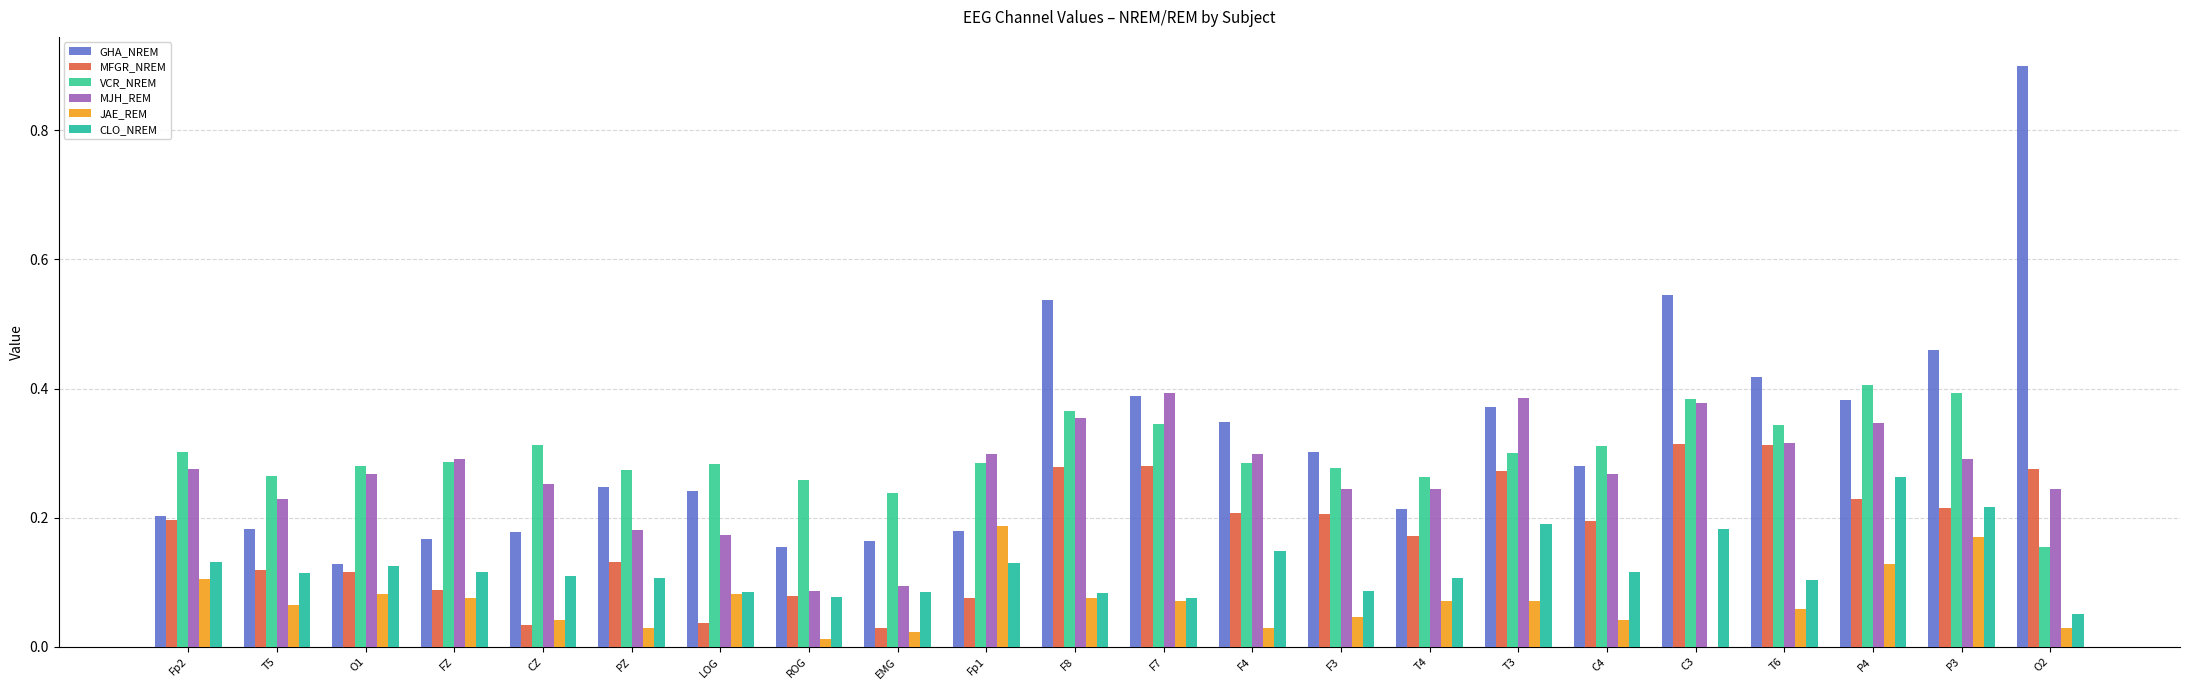

Is the value of CLO_NREM at P3 greater than the value of MFGR_NREM at LOG?

Yes